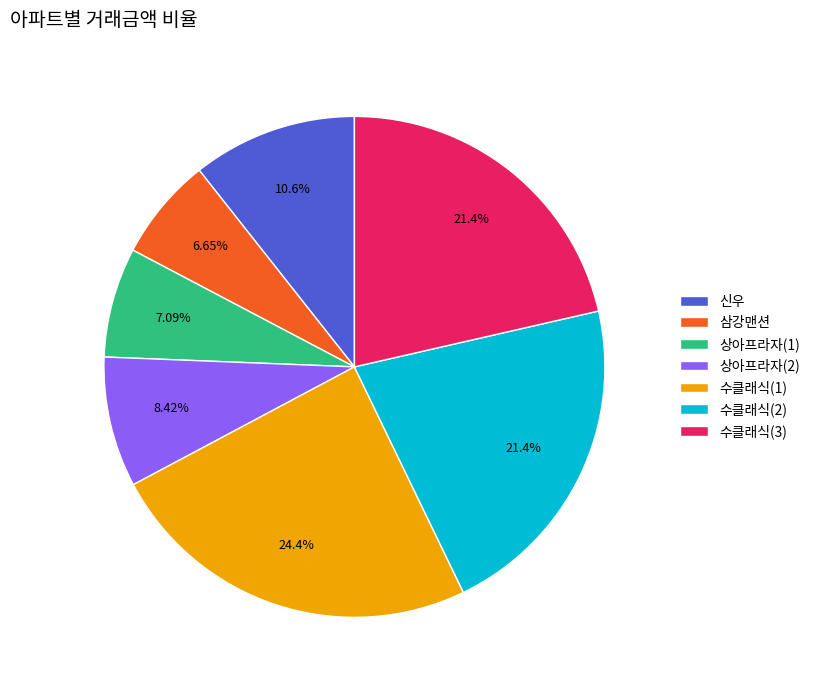

What is the ratio of the value at 삼강맨션 to the value at 수클래식(2)?

0.3